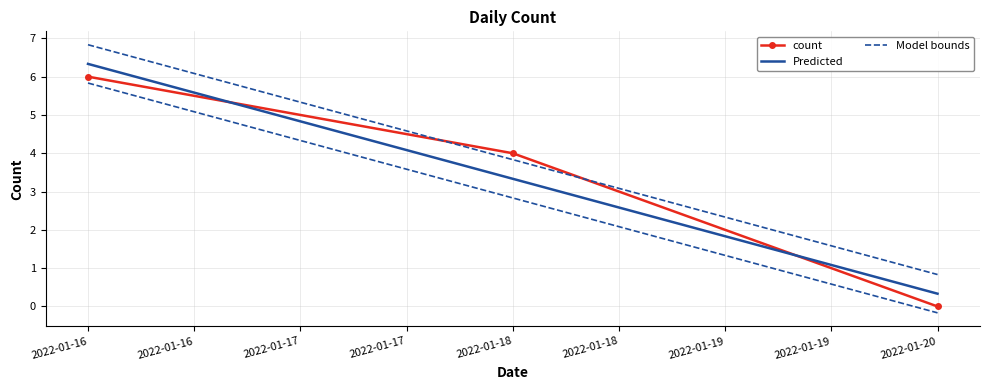

Rank the categories by value from lowest to highest.

2022-01-20, 2022-01-18, 2022-01-16